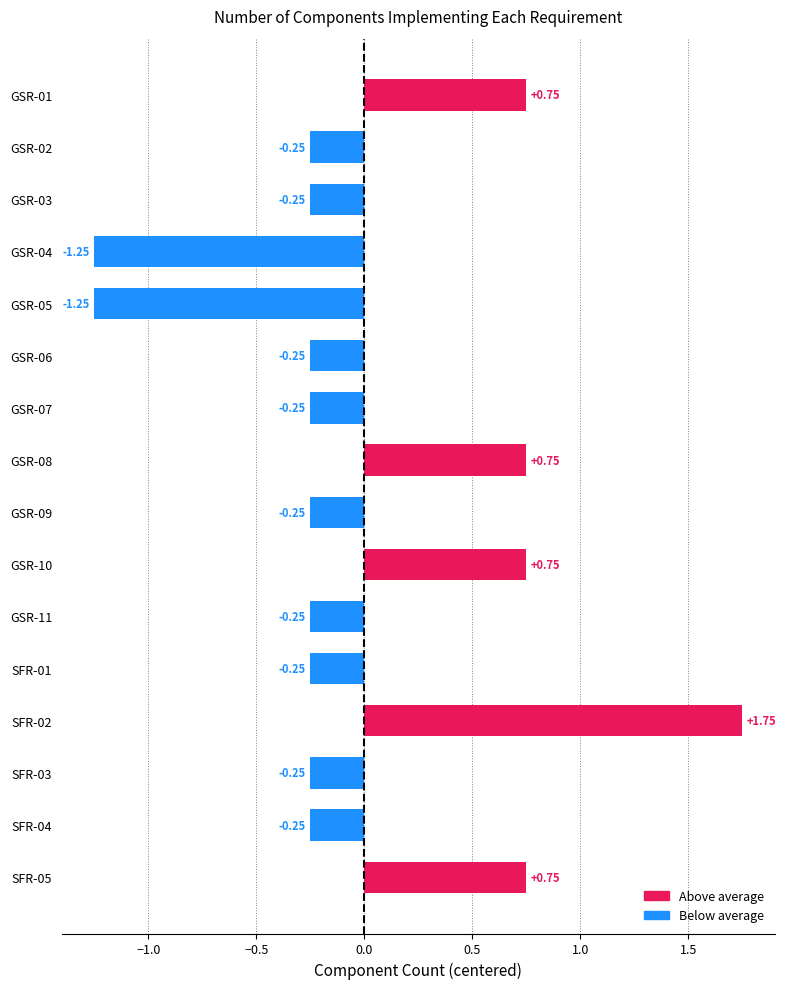

Which has a higher value, GSR-05 or GSR-03?

GSR-03